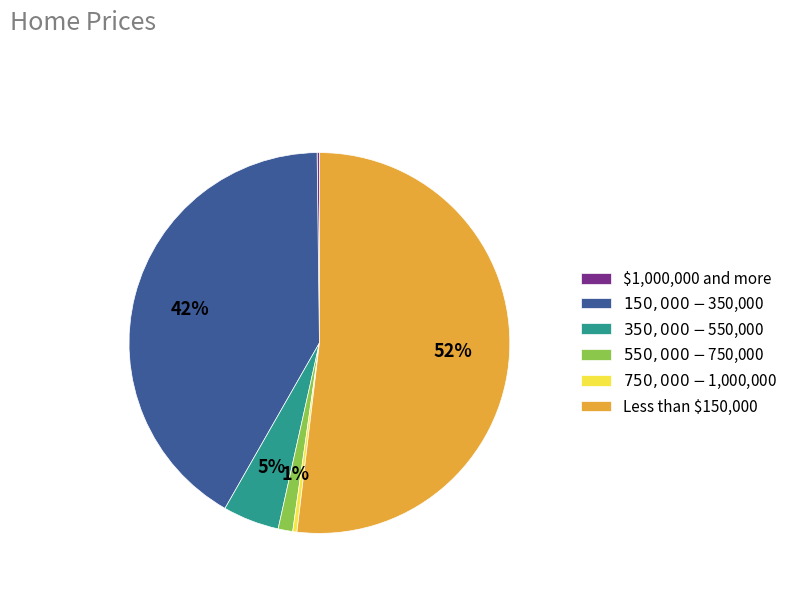

Is it true that $150,000 - $350,000 is 31% of the pie?

False